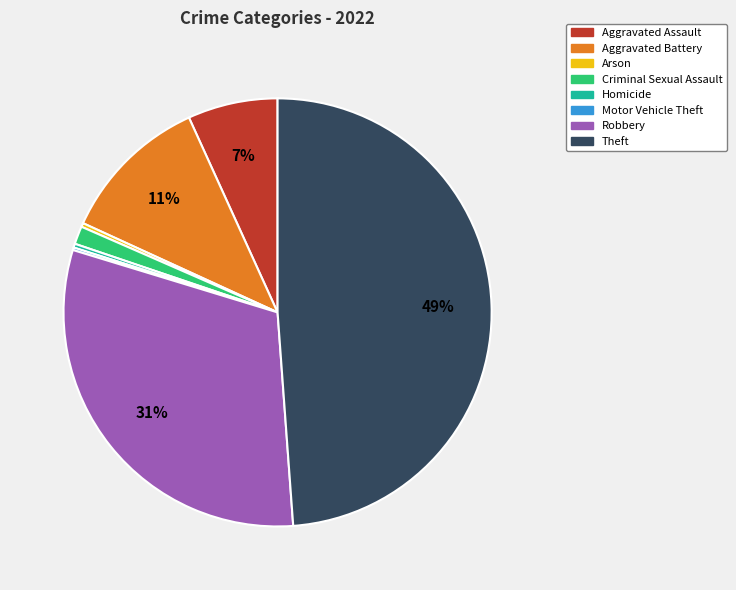

Is there any slice that represents more than half of the pie?

No